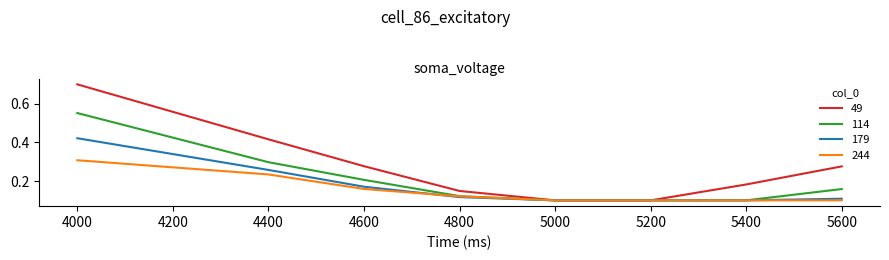

Which category has the highest value in the 244 series?

4000